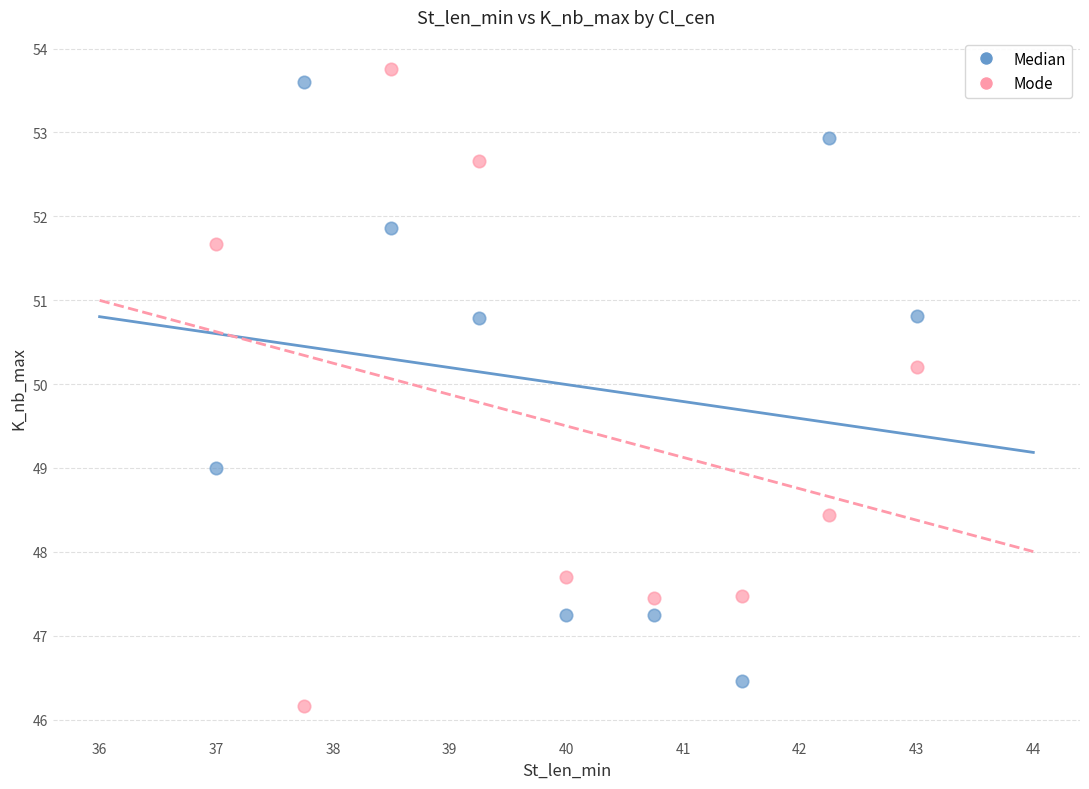

What is the X range (max minus min) for the scatter plot?

6.0